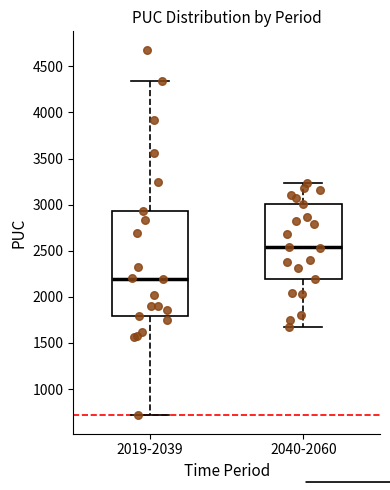

Where is the upper edge of the box for 2040-2060 on the y-axis? The values are not printed on the chart, so give them approximately, as read against the axis.

3000